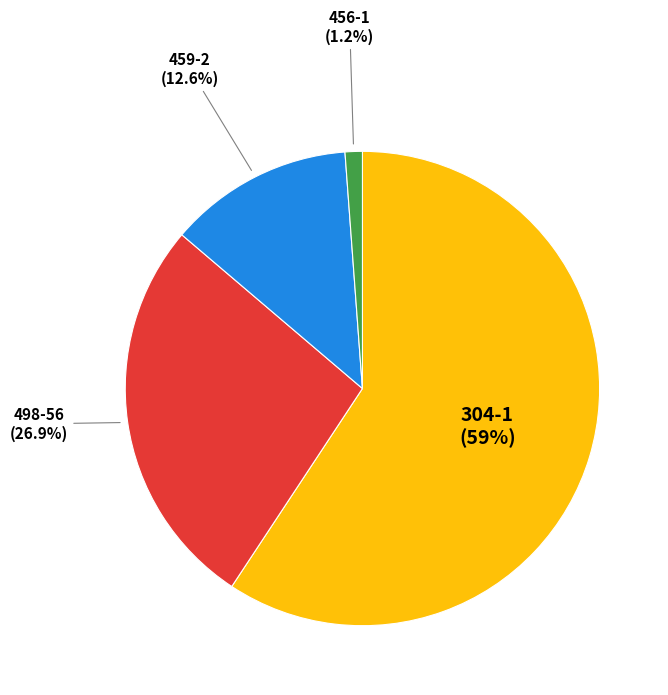

To the nearest percent, what percentage of the pie is 456-1?

1%